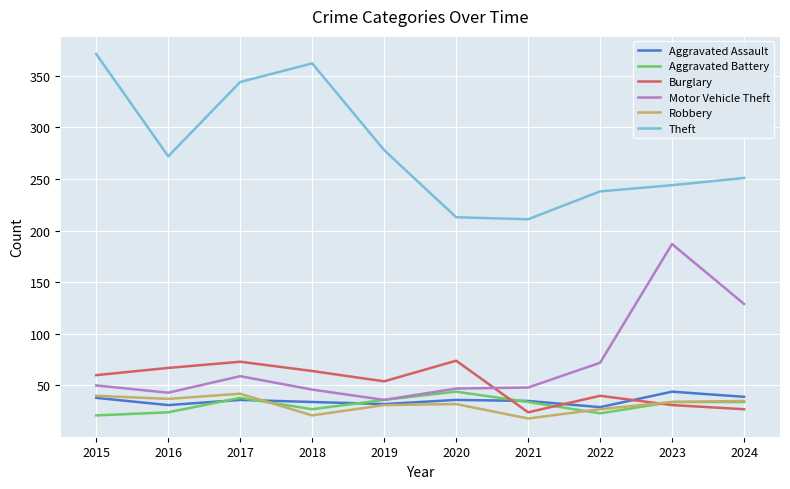

At how many categories does at least one series exceed 187?

10